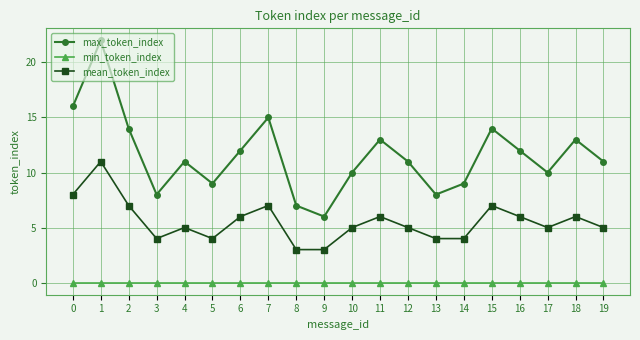

Which series has the largest total across all categories?

max_token_index